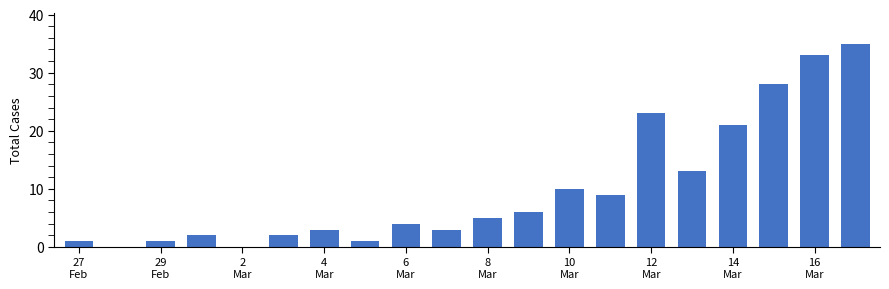

What is the greatest value displayed?

35